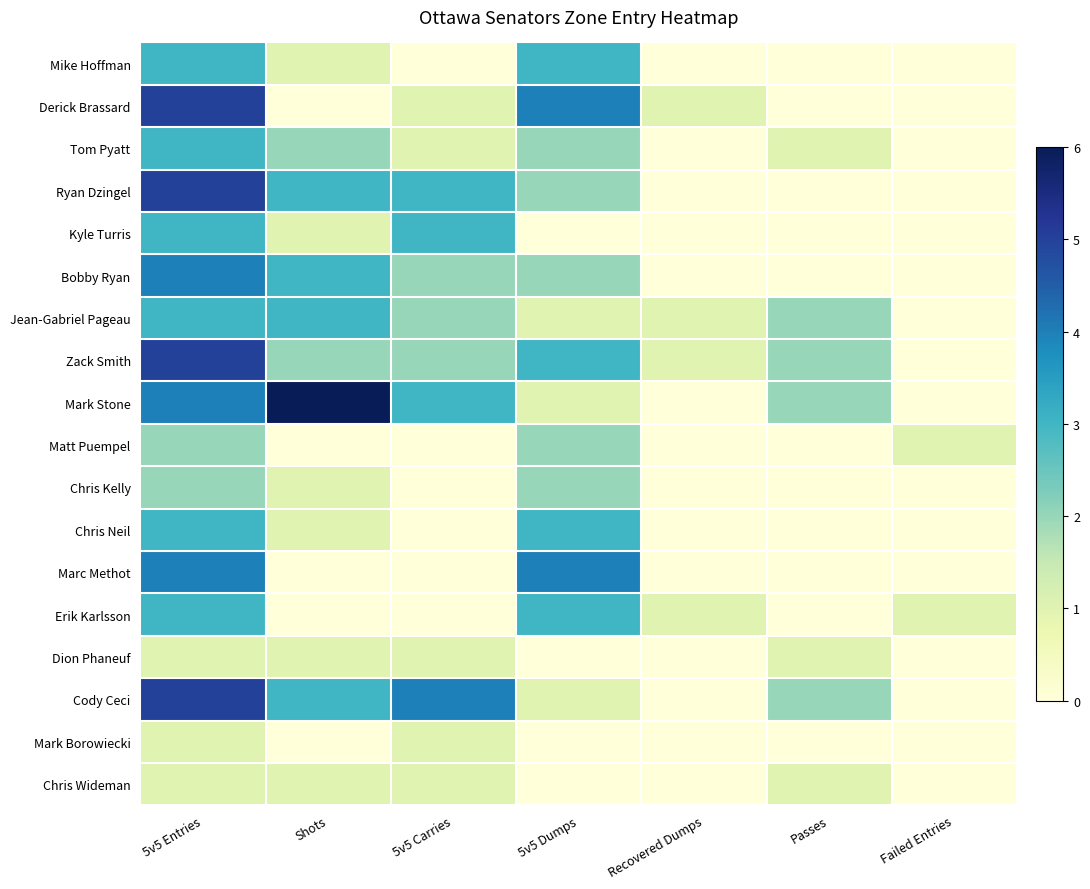

Which label corresponds to the largest value in the chart?

Shots